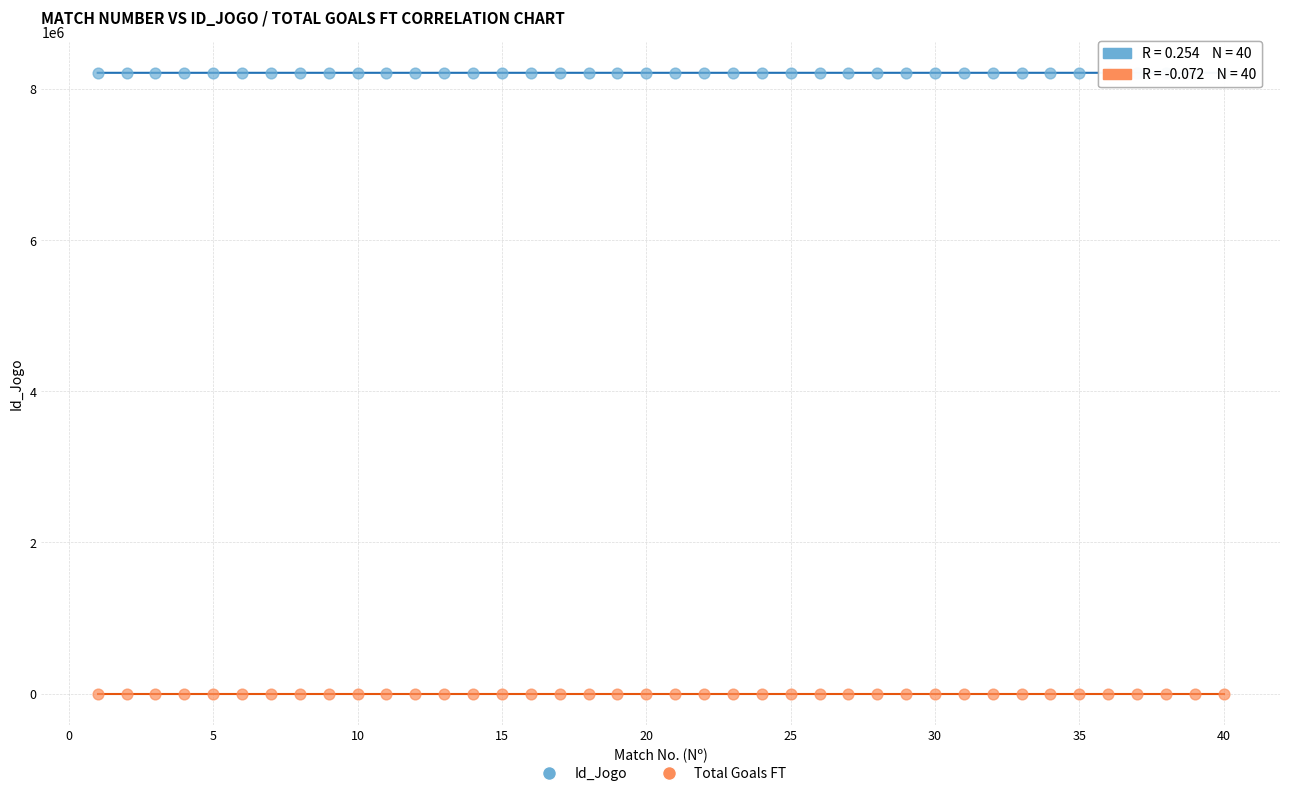

Across all data points, what is the range of X values (max minus min)?

39